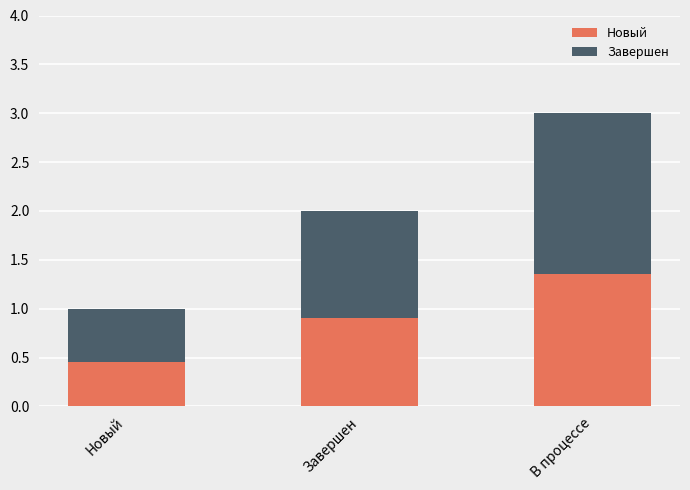

Rank the categories by Новый value from lowest to highest.

Новый, Завершен, В процессе